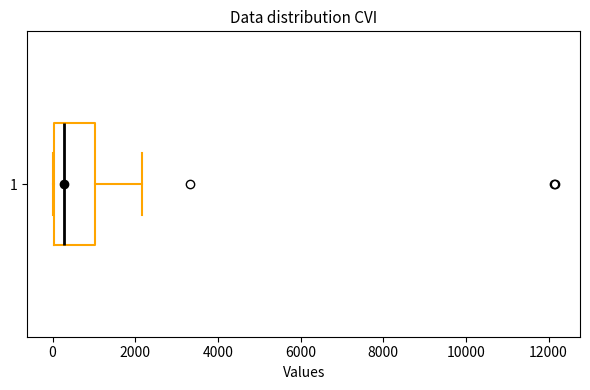

Read this box plot against the x-axis: the position of the median line, the range covered by the box, and the ends of both whiskers. The values are not printed on the chart, so give them approximately, as read against the axis.

median 200, box 0 to 1000, whiskers 0 to 2200